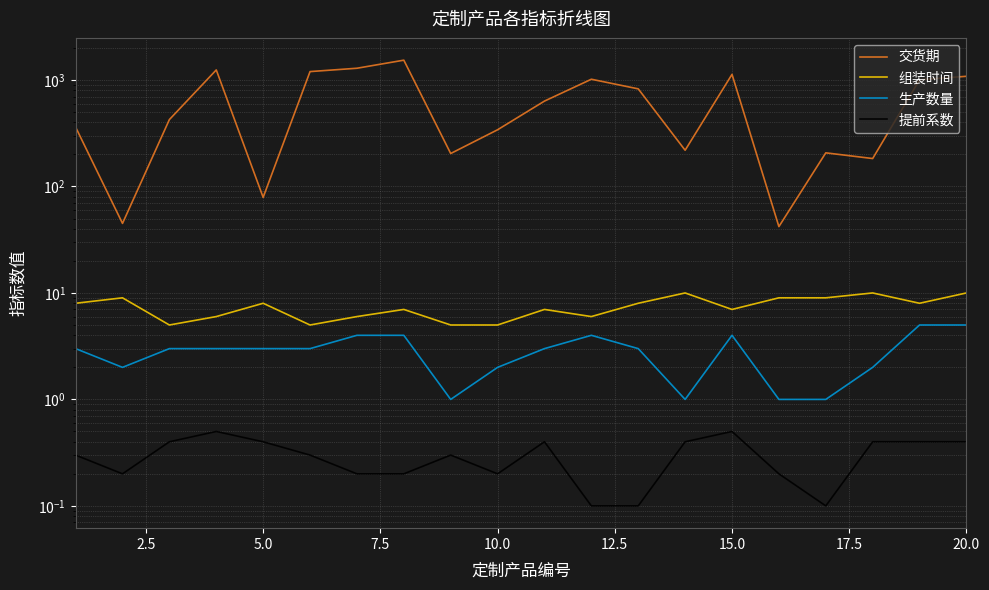

Rank the series by their maximum value, from lowest to highest.

提前系数, 生产数量, 组装时间, 交货期